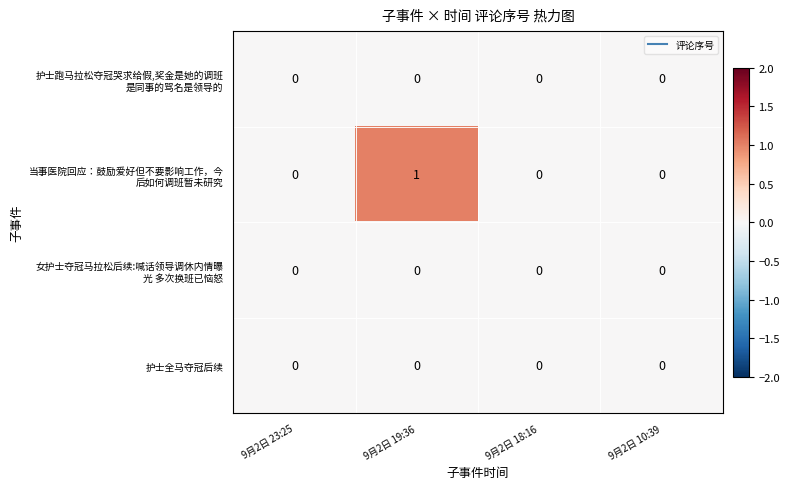

At which category is the sum across all series the highest?

9月2日 19:36